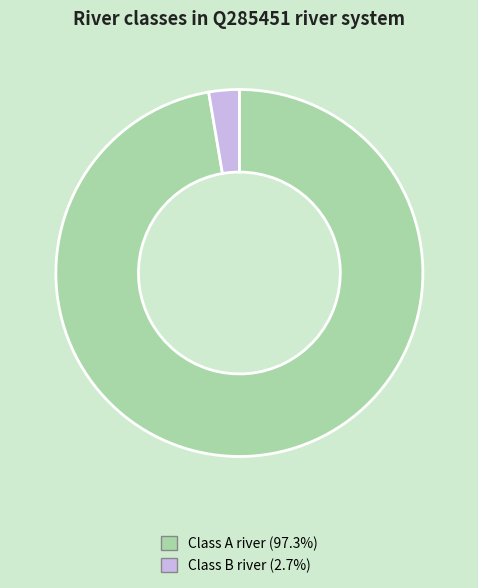

Which slice is the smallest?

Class B river